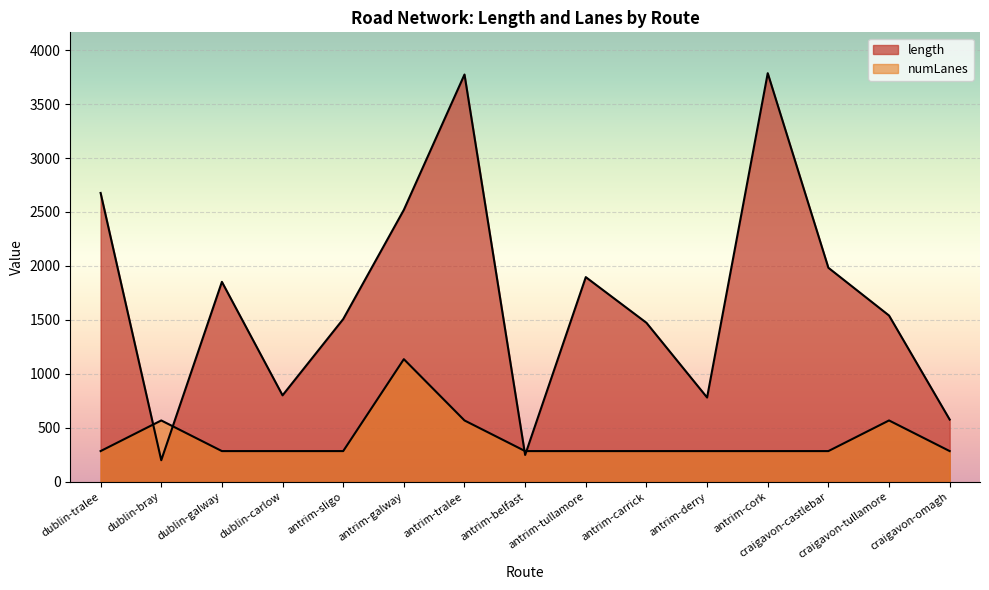

Between antrim-cork and craigavon-tullamore, which is larger?

antrim-cork